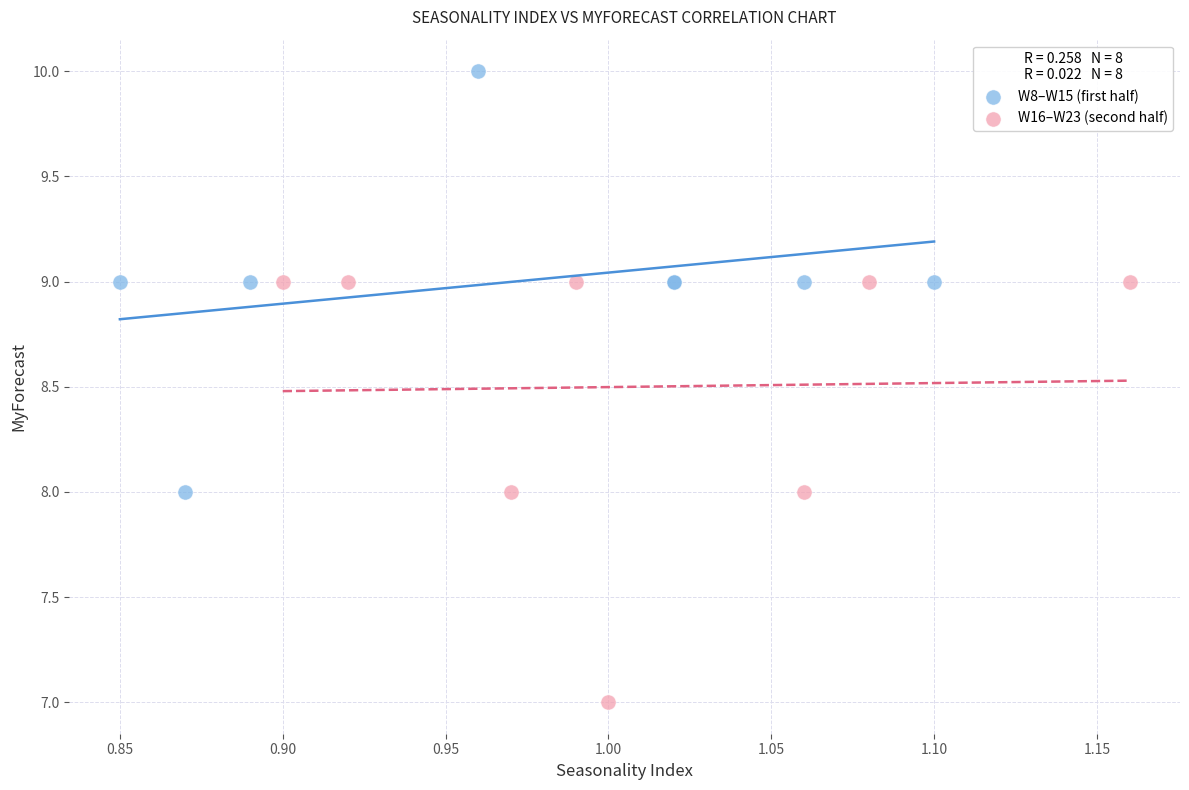

Which series contains the highest Y value?

W8–W15 (first half)